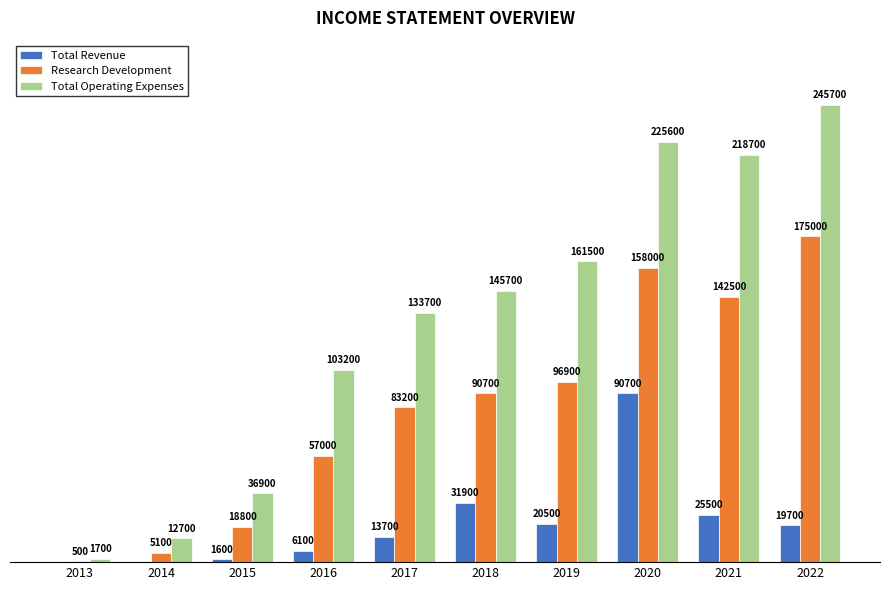

Which series has the largest total across all categories?

Total Operating Expenses